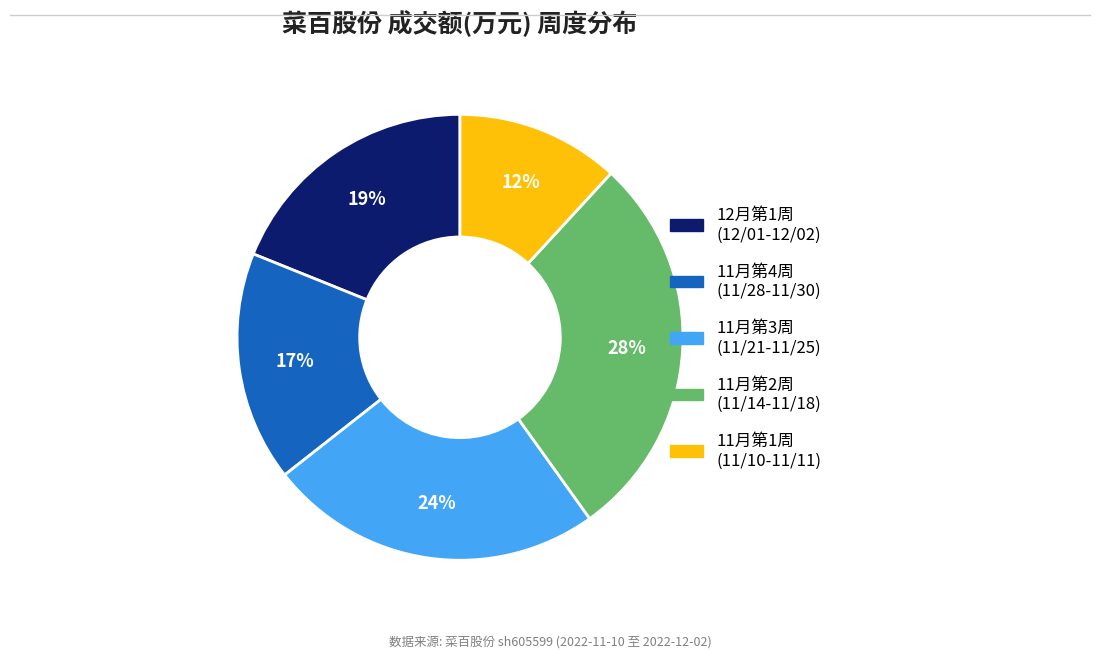

To the nearest percent, what is the difference between the largest and smallest slice percentages?

16%